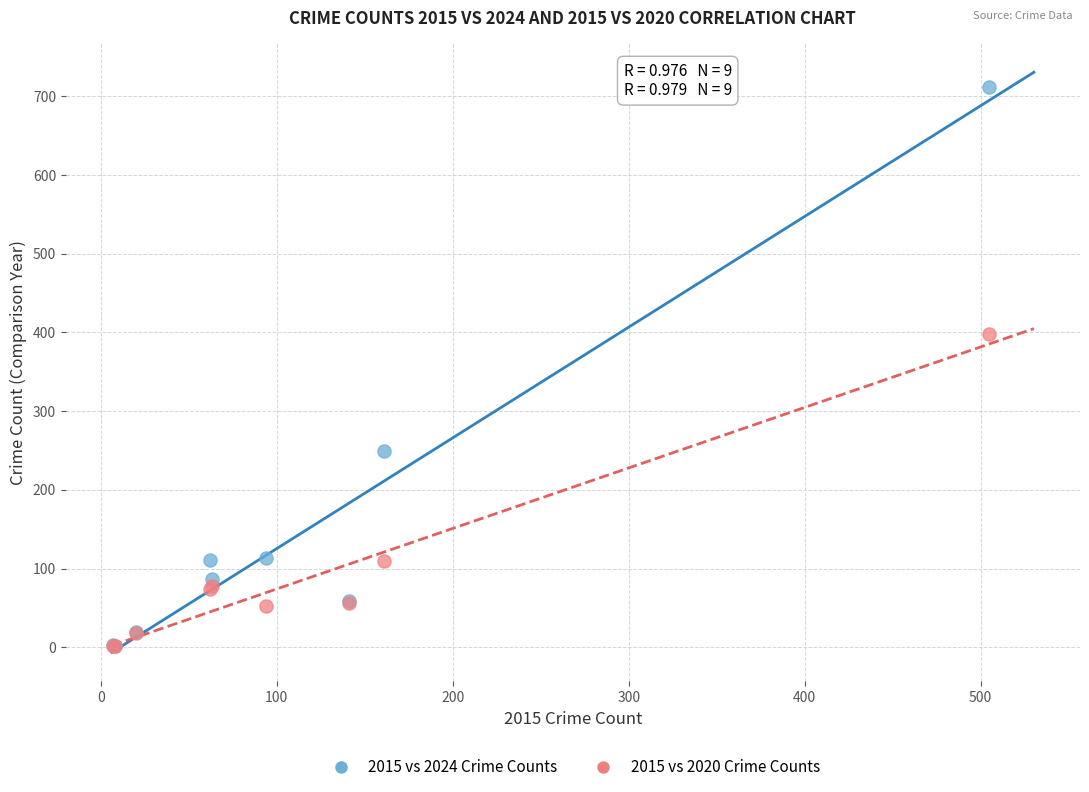

Which series reaches the maximum Y coordinate?

2015 vs 2024 Crime Counts